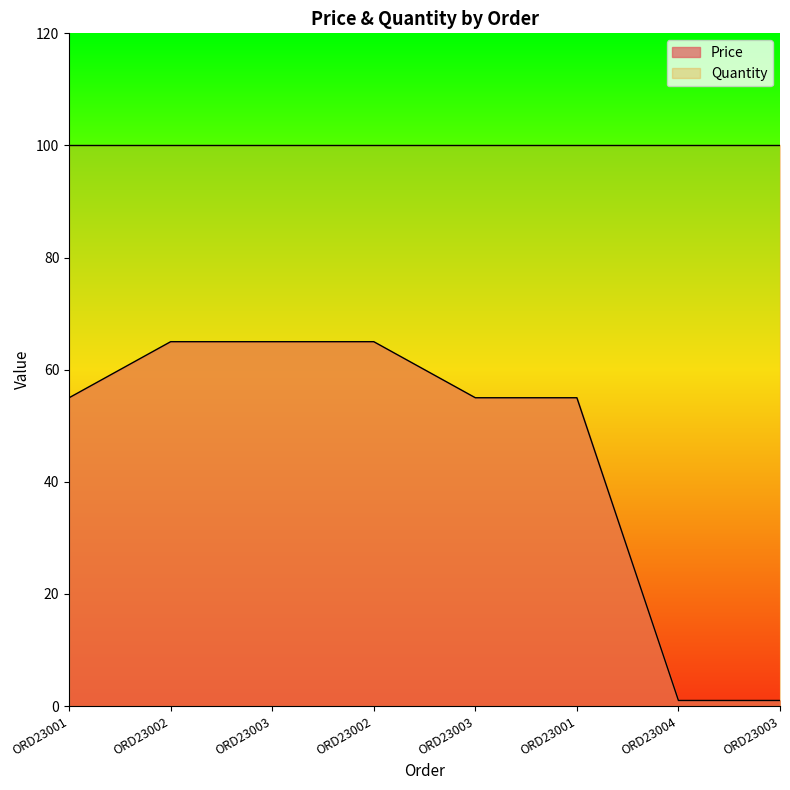

What is the label of the 3rd point from the right?

ORD23001